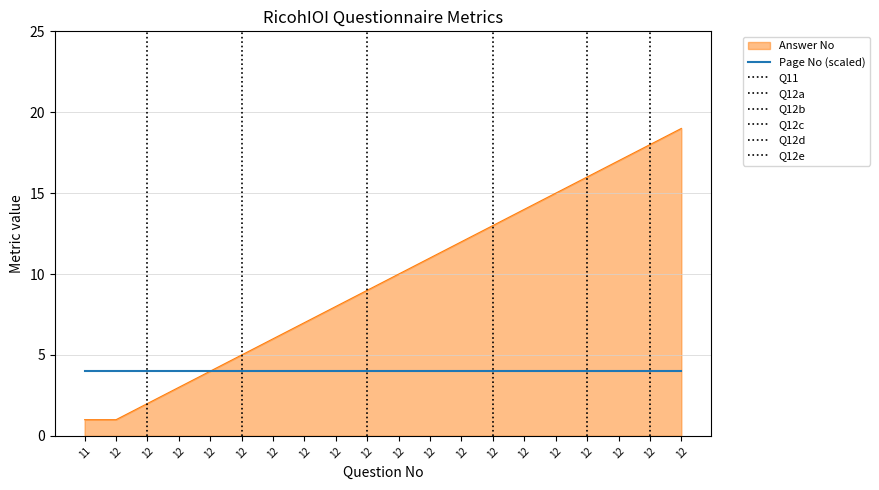

True or false: Page No has more than 0 interior local peaks.

False